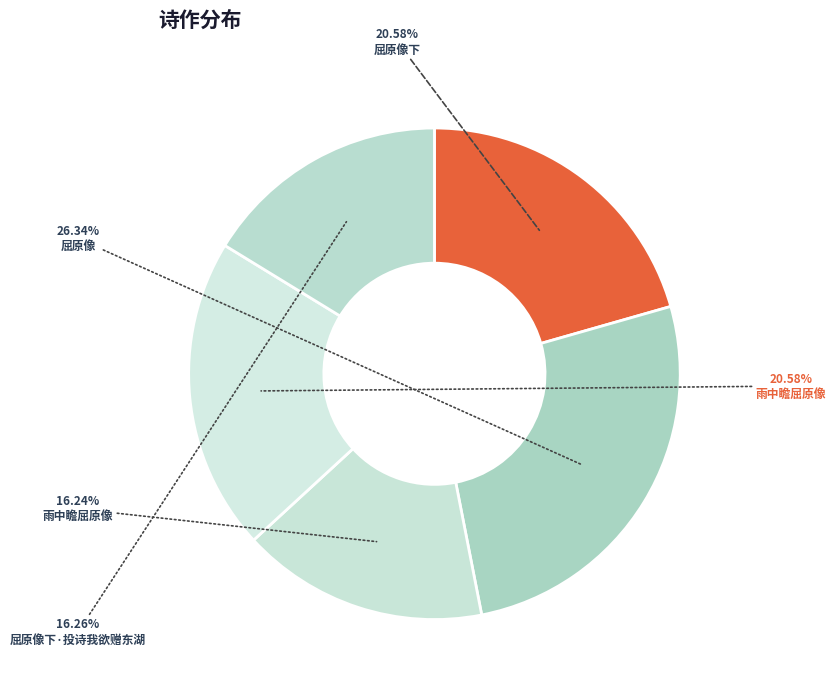

Count the number of slices in the pie.

5